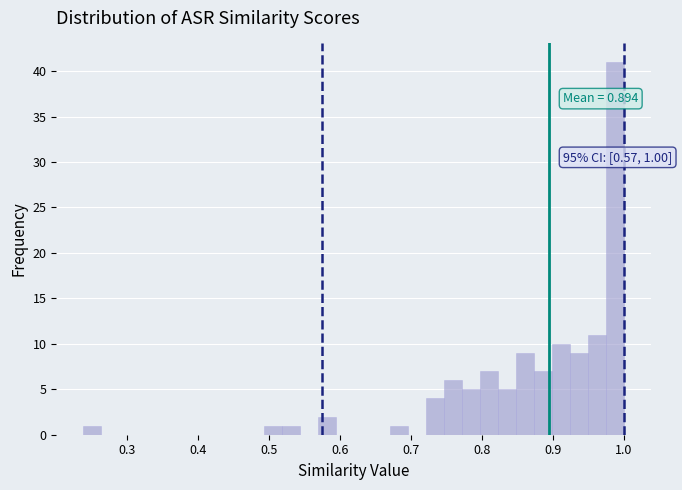

Around what value on the x-axis is the tallest bar? Give the approximate position of its centre, as read against the axis.

0.99